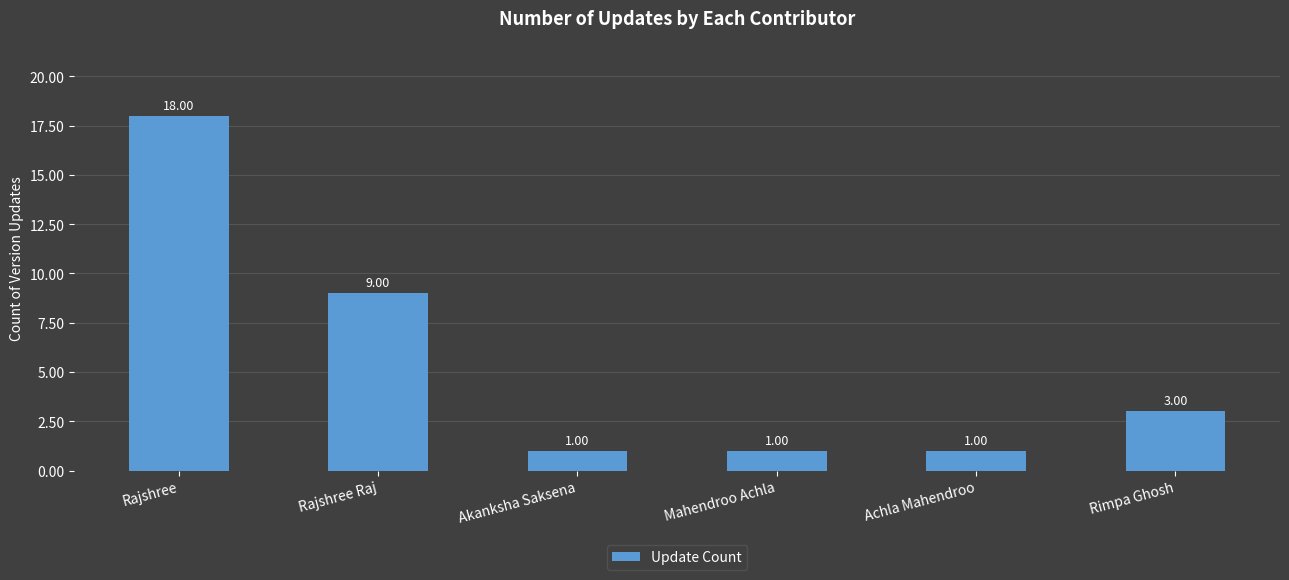

At which label does the data first exceed 3?

Rajshree